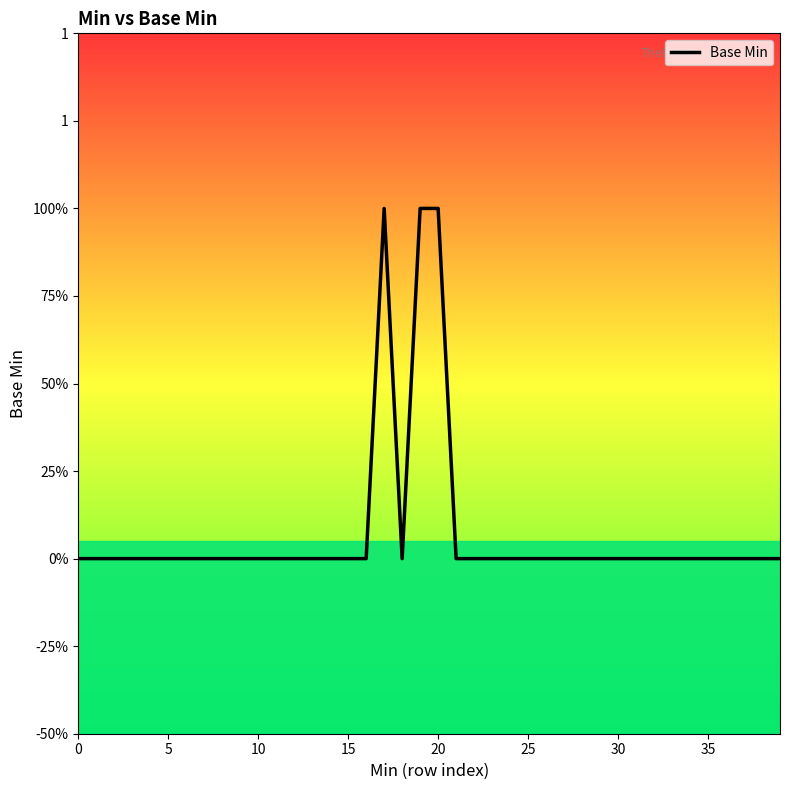

Does the chart have visible grid lines?

No